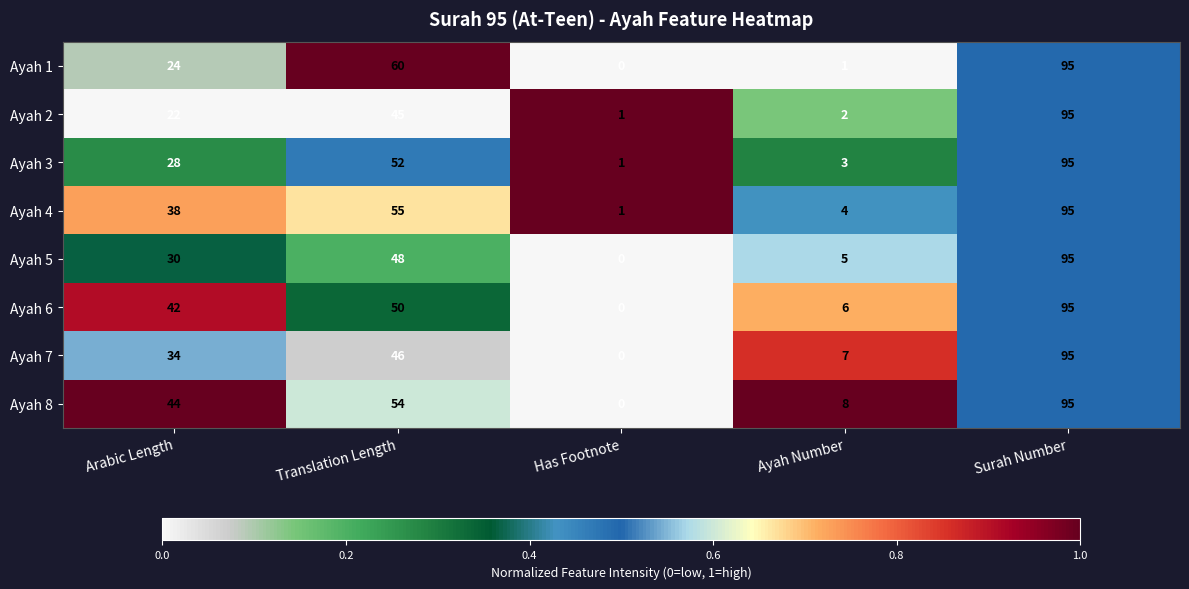

Which series changed the most between Arabic Length and Surah Number?

Ayah 2